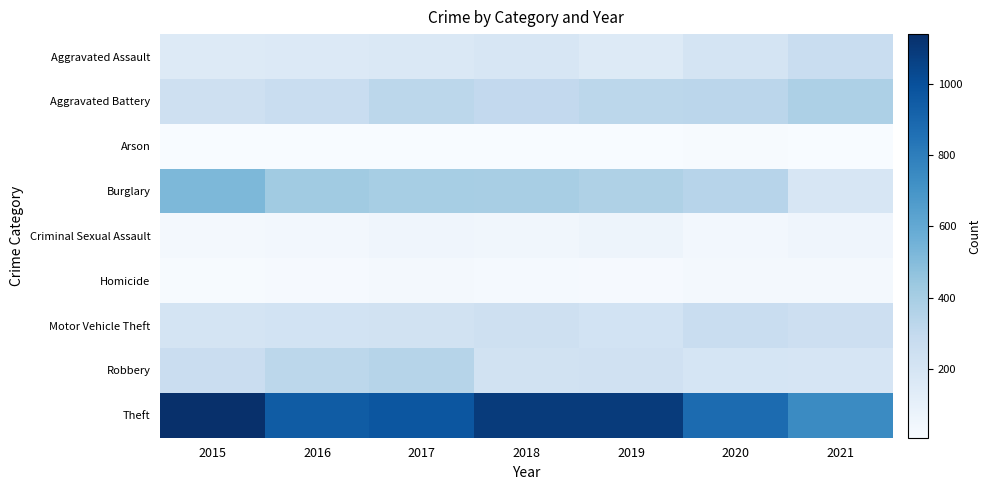

What is the maximum value shown in the chart?

1141